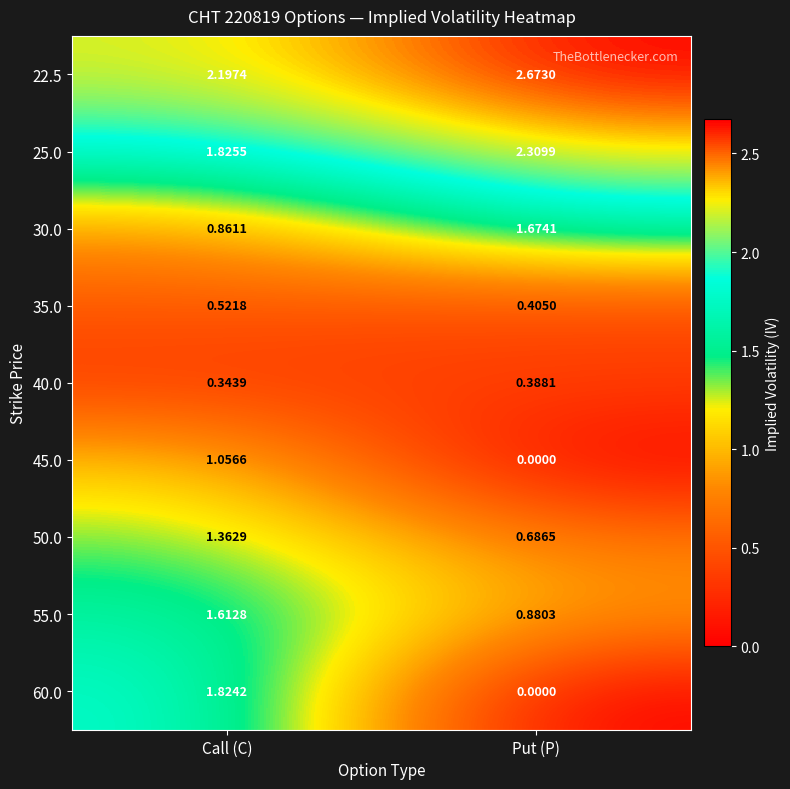

Is the value of 40.0 at Put (P) greater than the value of 30.0 at Put (P)?

No